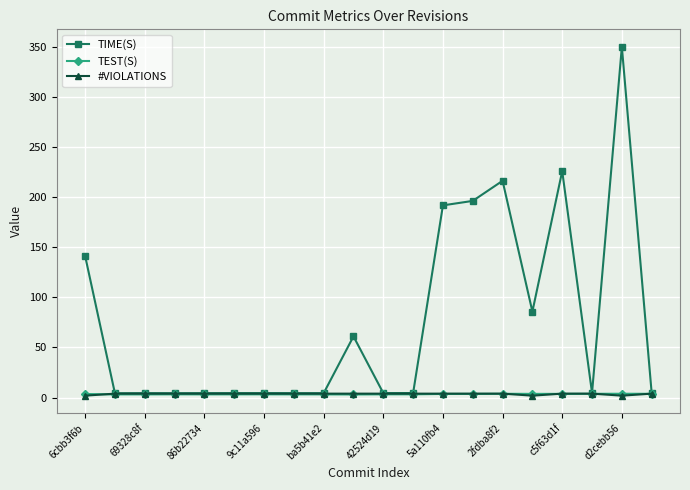

What is the value of the TIME(S) point at the 7th from the left?

4.5